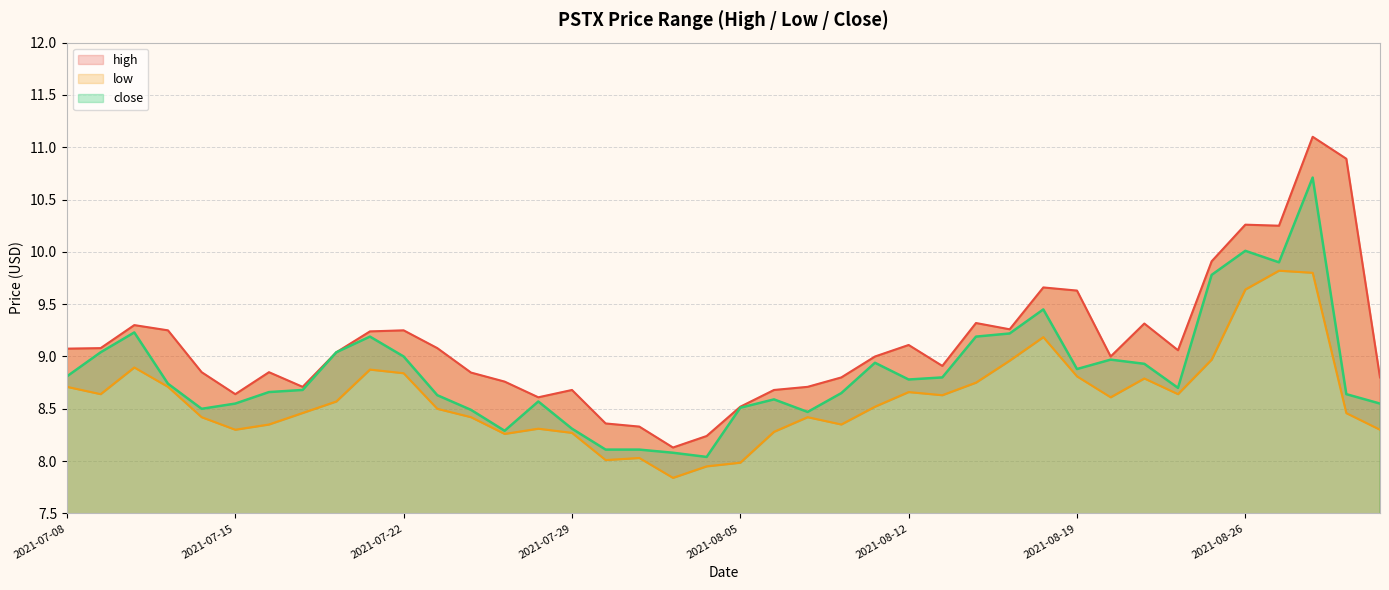

What is the label of the 9th point from the right?

2021-08-20